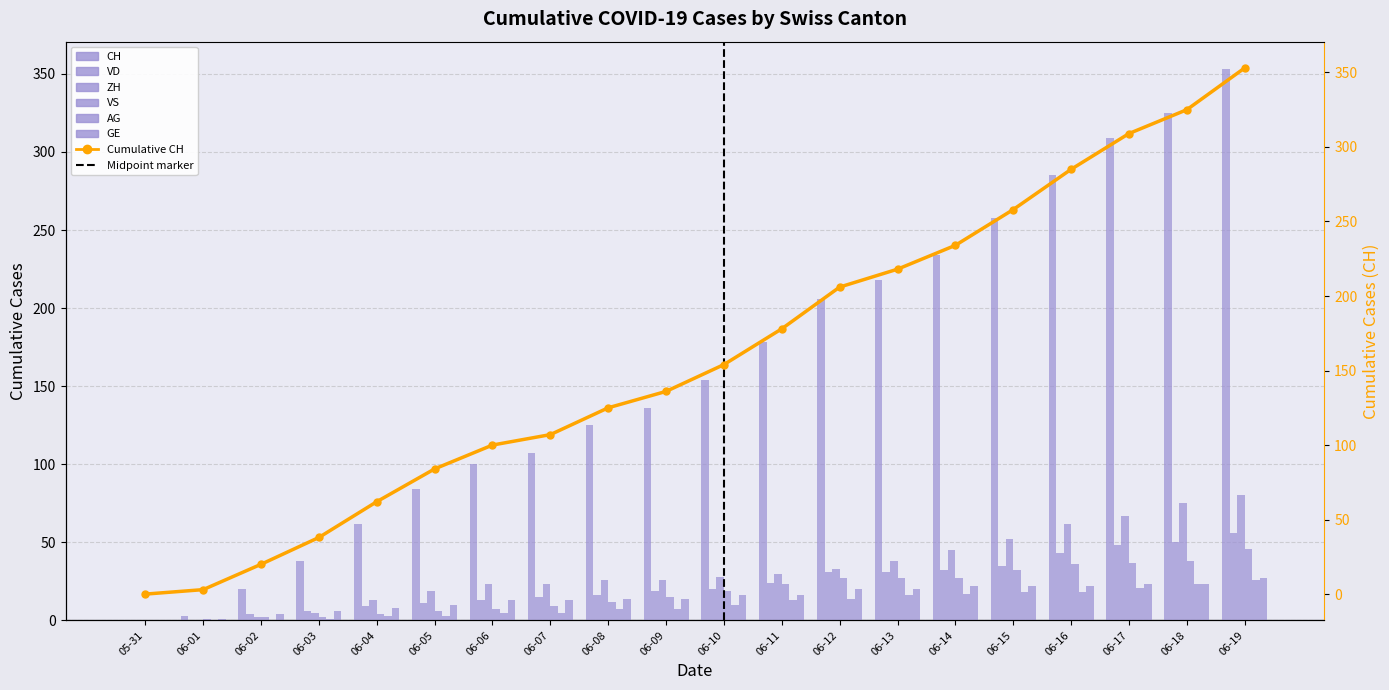

Between 06-02 and 05-31, which is larger?

06-02